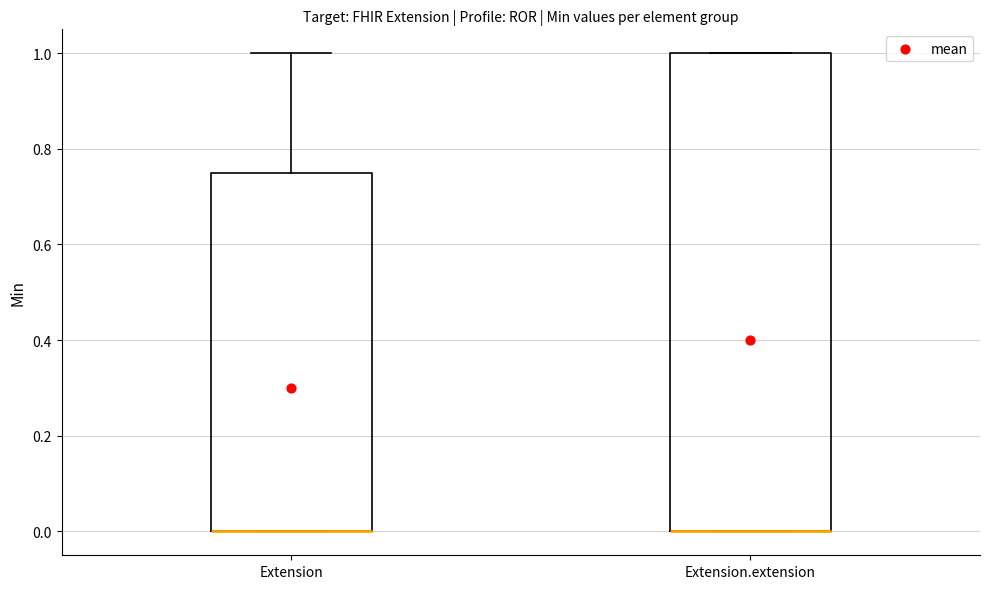

Which box is the tallest, from its lower edge to its upper edge?

Extension.extension